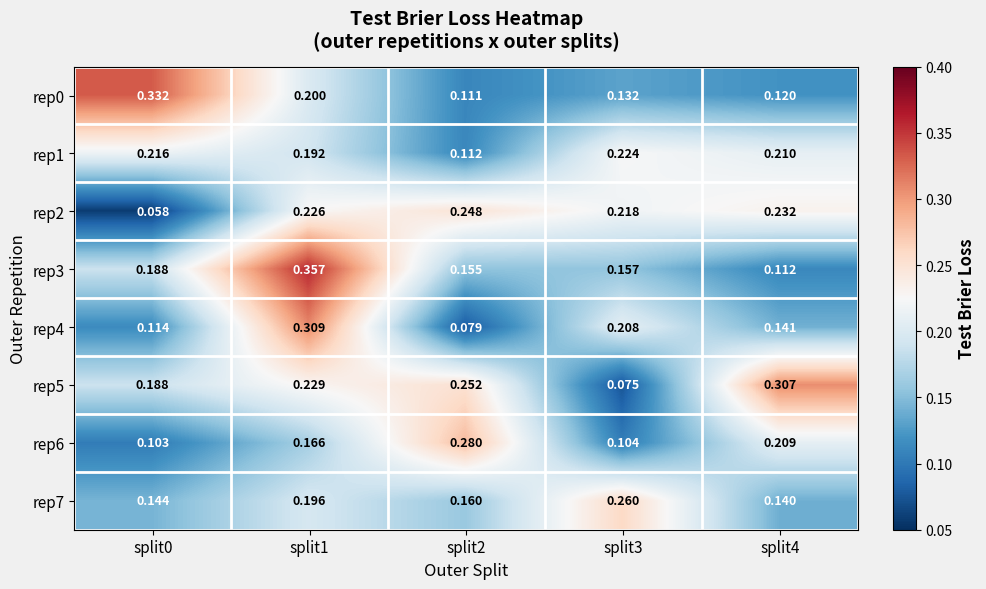

Is the value of rep1 at split4 greater than the value of rep3 at split1?

No